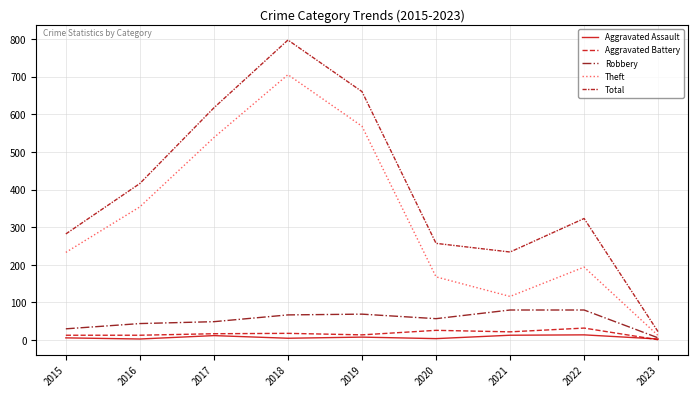

The Total series shows 416 at 2016. True or false?

True